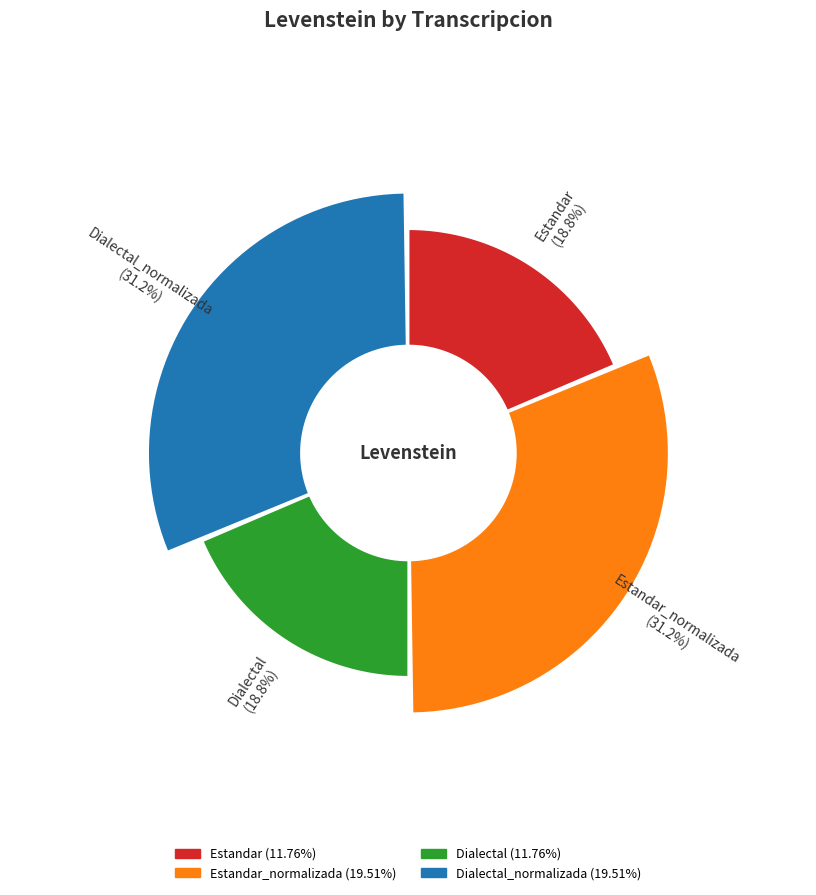

Which slice is the smallest?

Estandar